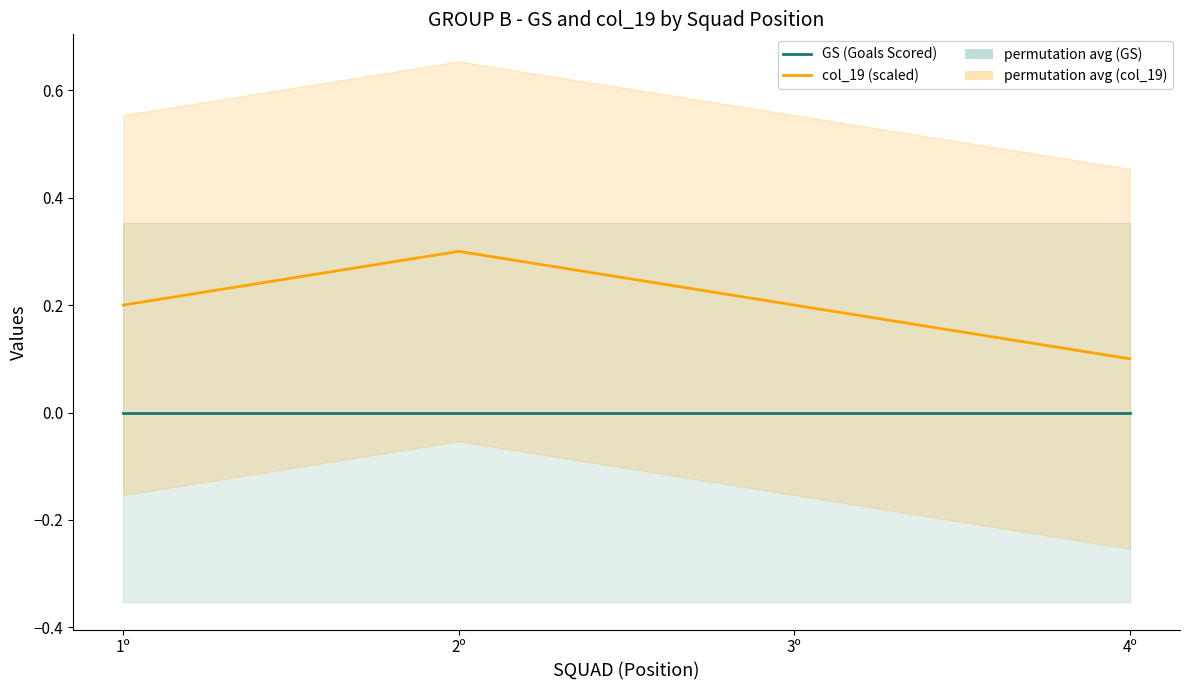

What is the total value across all series at 4º?

0.1